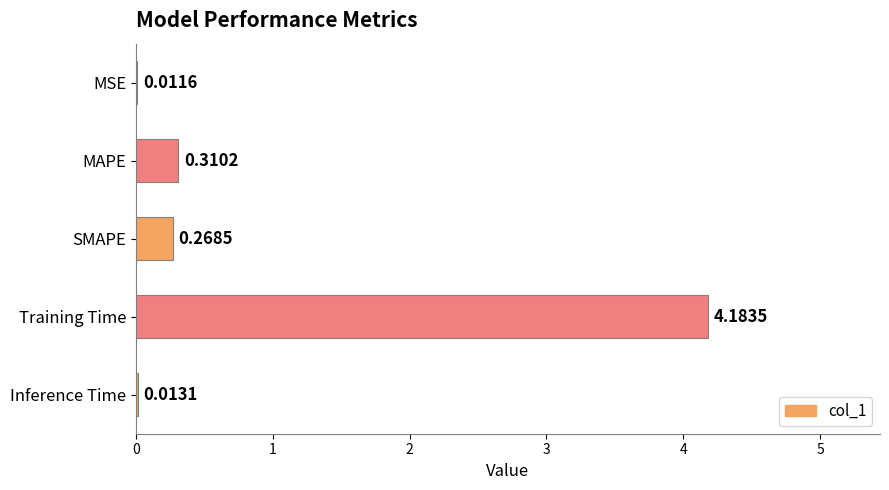

What is the maximum value shown in the chart?

4.2